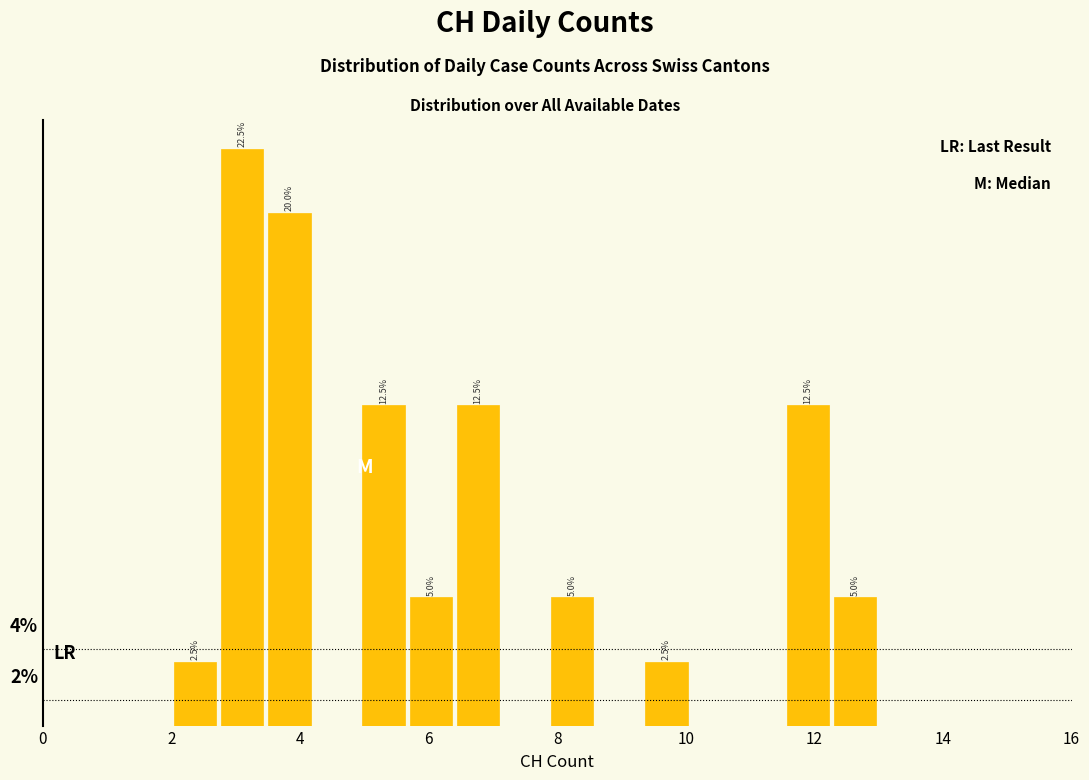

Around what value on the x-axis is the tallest bar? Give the approximate position of its centre, as read against the axis.

3.2